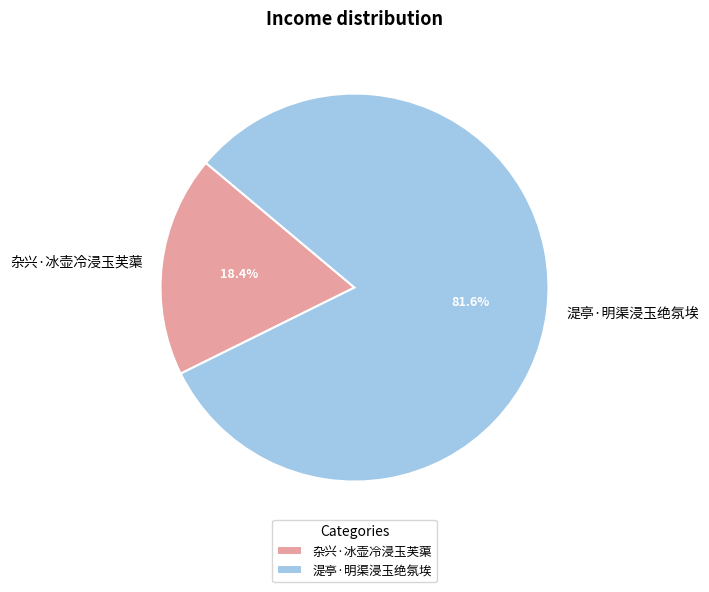

Is it true that 杂兴·冰壶冷浸玉芙蕖 is 12% of the pie?

False